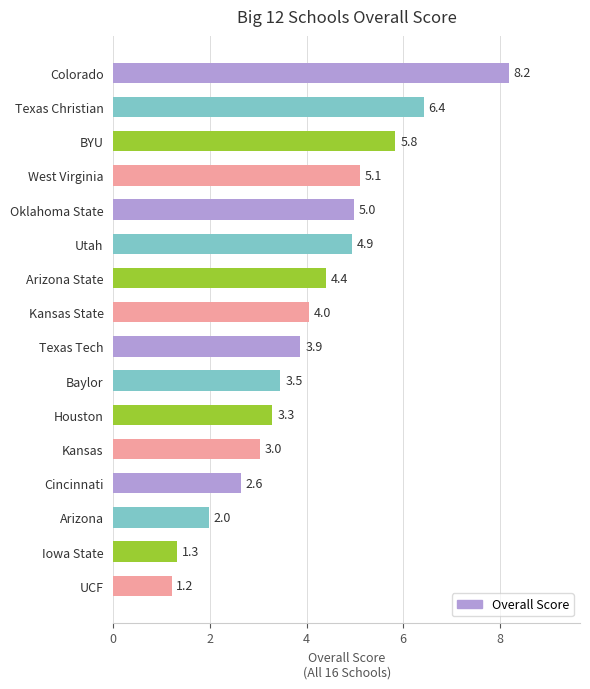

What is the approximate value at Colorado?

8.2